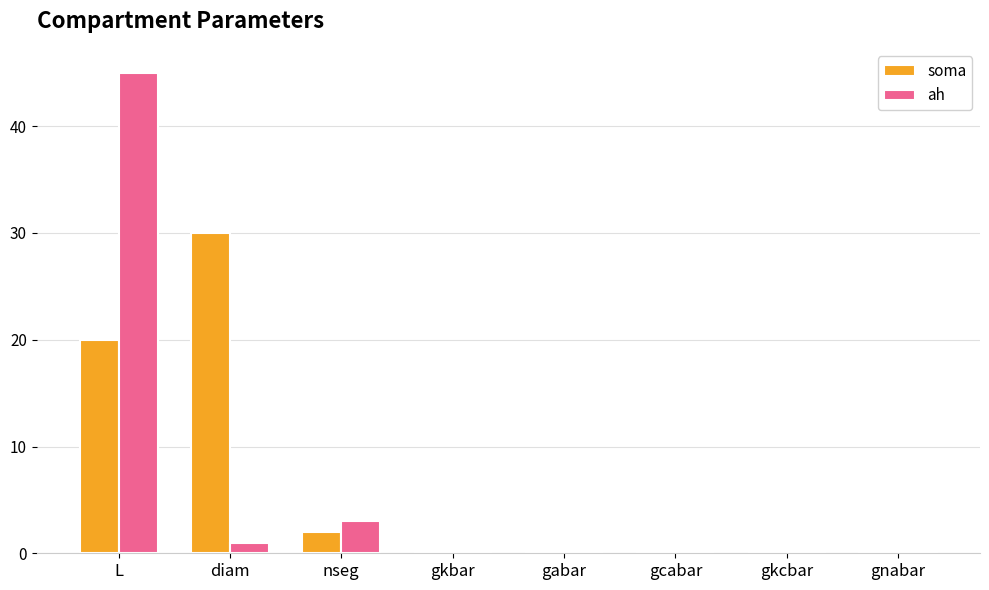

At which category is the sum across all series the highest?

L